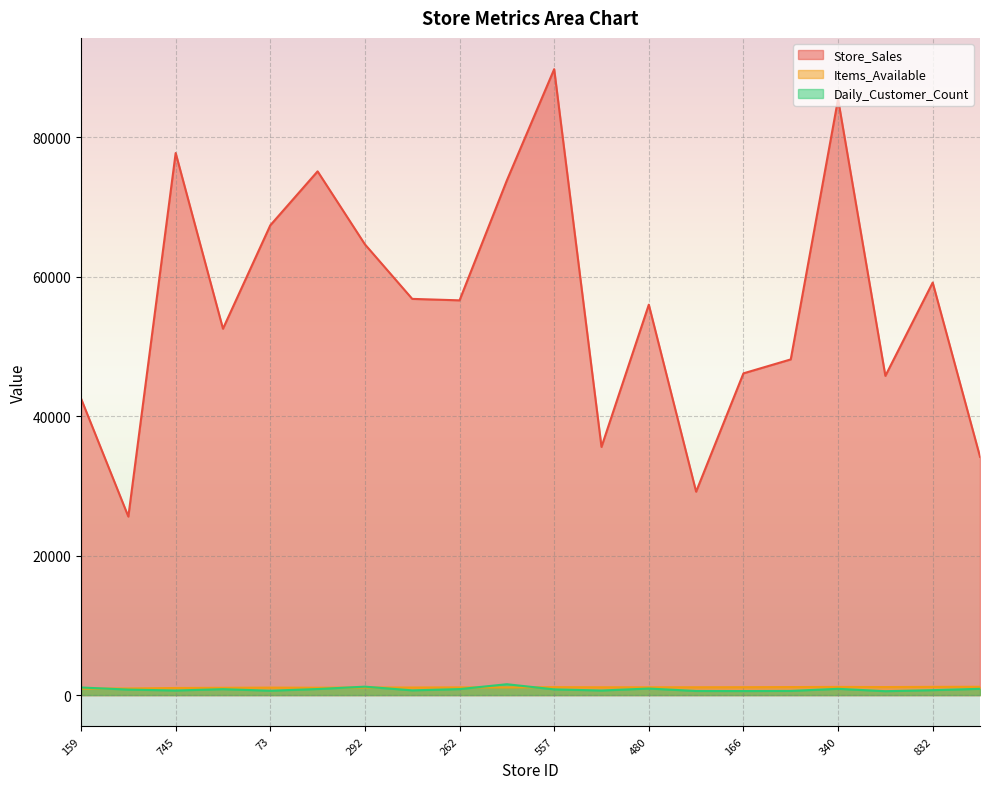

Reading left to right, what are all the values shown in this chart?

Store_Sales: 42530	25600	77740	52540	67370	75110	64640	56820	56610	73810	89760	35590	55990	29170	46140	48140	85470	45780	59160	34180
Items_Available: 932	951	1018	1050	1073	1059	1093	1087	1106	1099	1138	1120	1121	1125	1133	1152	1172	1154	1179	1192
Daily_Customer_Count: 1090	790	660	850	630	870	1210	680	860	1560	820	660	940	590	580	600	900	560	710	900